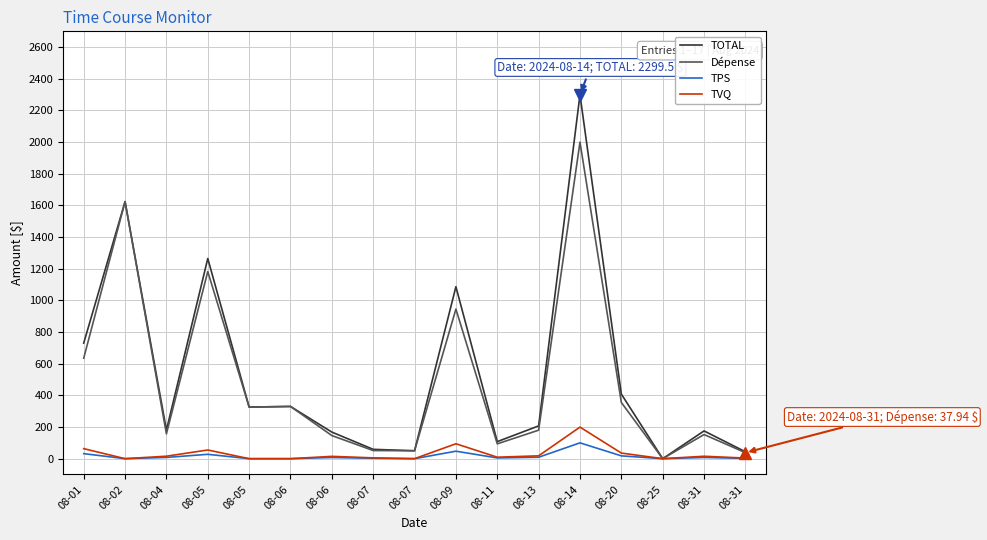

Reading right to left, extract all data points from this chart.

TOTAL: 43.6	175.3	0.0	408.2	2299.5	207.0	107.7	1086.5	50.0	59.0	167.9	329.9	326.0	1264.7	180.2	1624.1	730.1
Dépense: 37.9	152.4	0.0	355.0	2000.0	180.0	93.7	945.0	50.0	51.3	146.0	329.9	326.0	1182.4	156.8	1624.1	635.0
TPS: 1.9	7.6	0.0	17.8	100.0	9.0	4.7	47.2	0.0	2.6	7.3	0.0	0.0	27.5	7.8	0.0	31.8
TVQ: 3.8	15.2	0.0	35.4	199.5	18.0	9.3	94.3	0.0	5.1	14.6	0.0	0.0	54.9	15.6	0.0	63.3